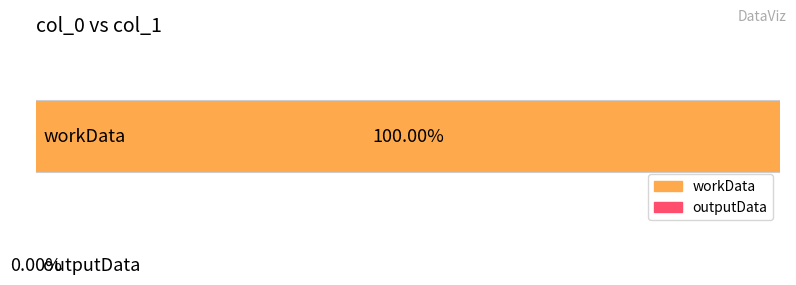

List the labels in order of value, largest first.

workData, outputData